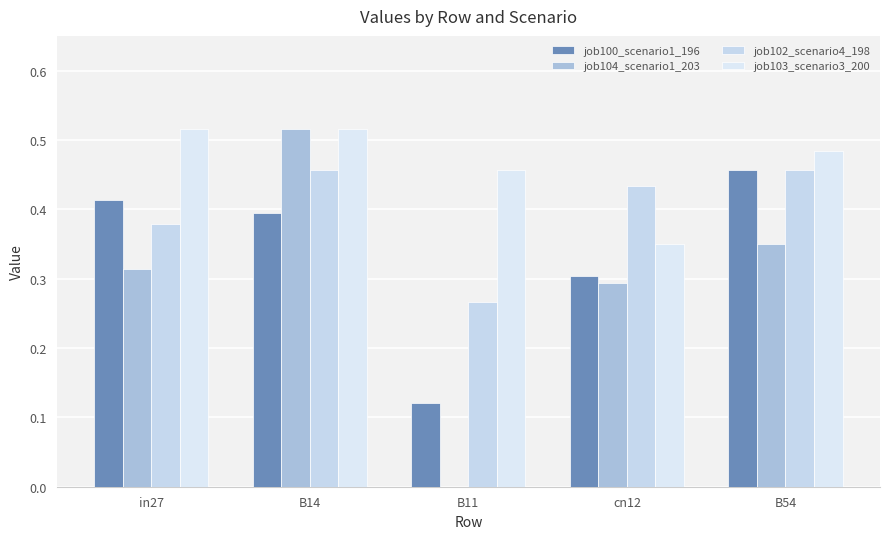

What value does the job102_scenario4_198 series have at B11?

0.3